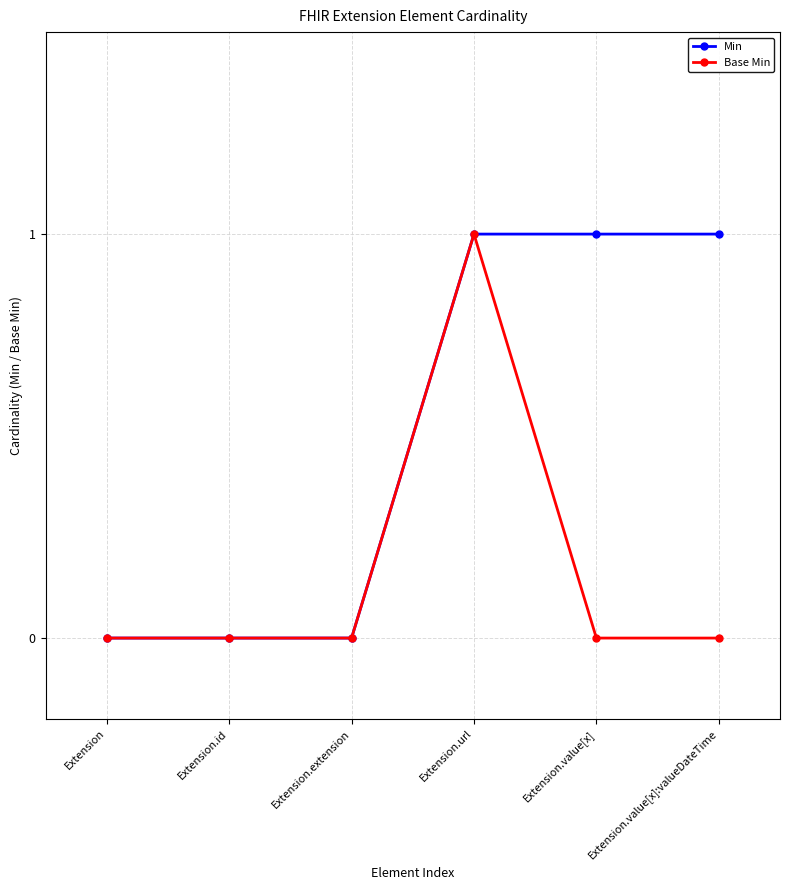

Is the value of Min at Extension.value[x]:valueDateTime greater than the value of Base Min at Extension.id?

Yes